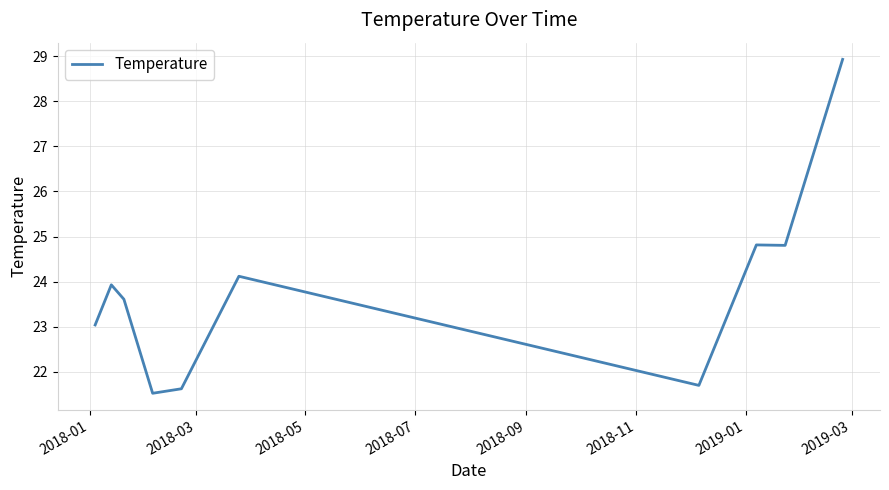

What is the difference between the maximum and minimum values?

7.4